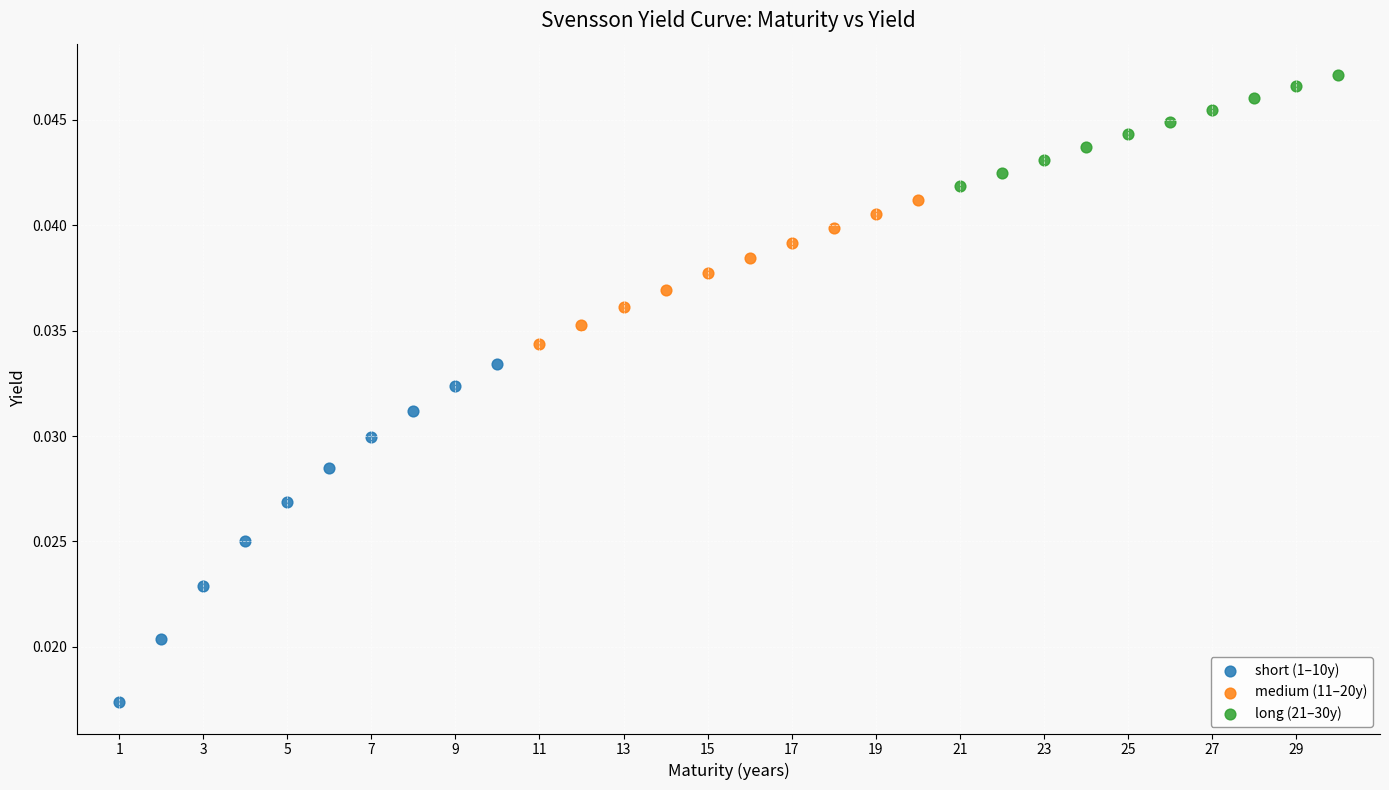

Which series reaches the maximum Y coordinate?

long (21–30y)